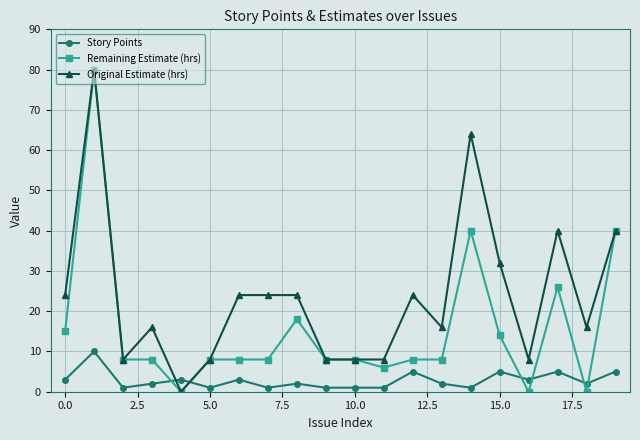

Which series has the largest range (max minus min)?

Remaining Estimate (hrs)